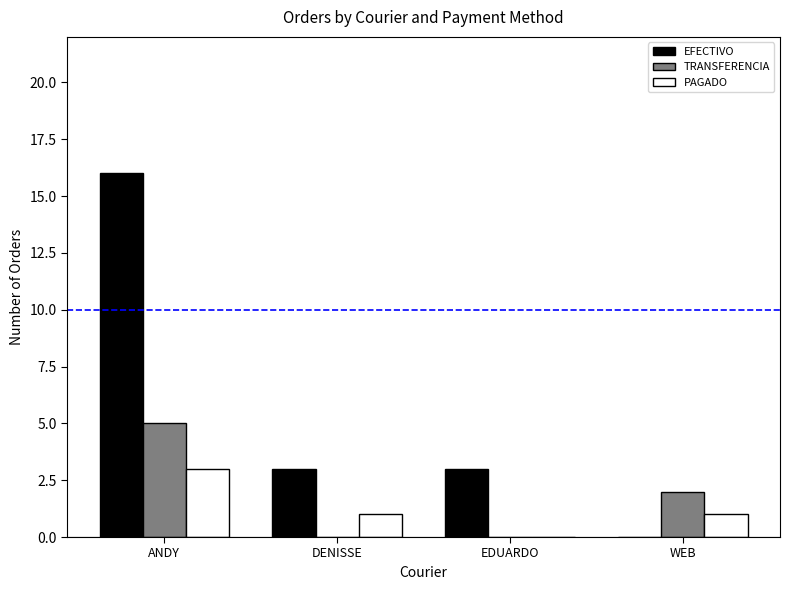

Does the chart contain stacked bars?

No